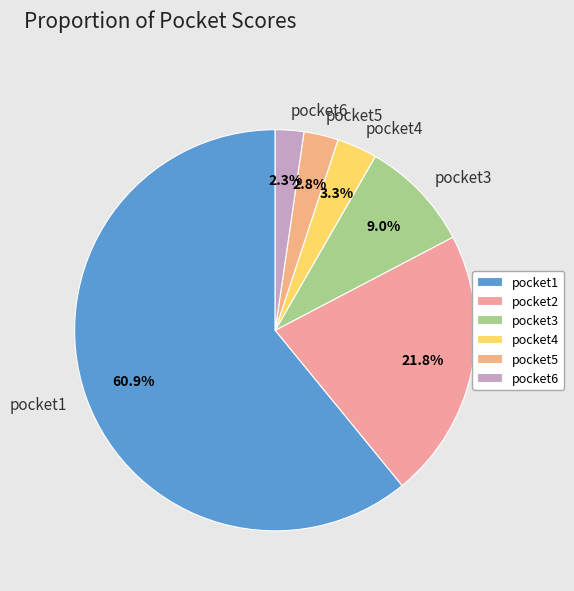

To the nearest percent, what is the average slice percentage?

17%